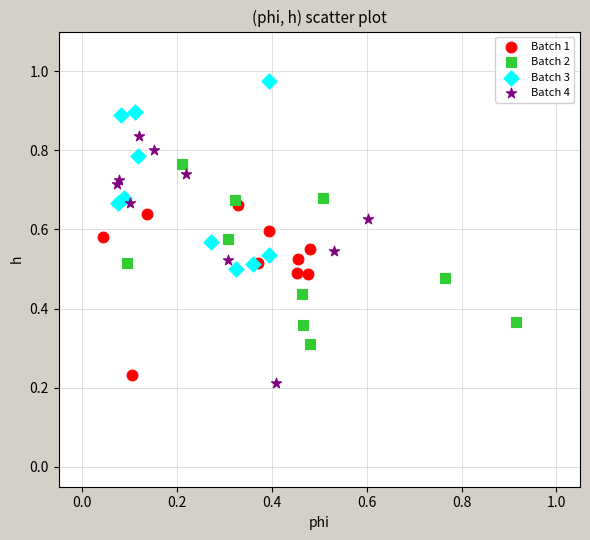

Which series contains the highest Y value?

Batch 3